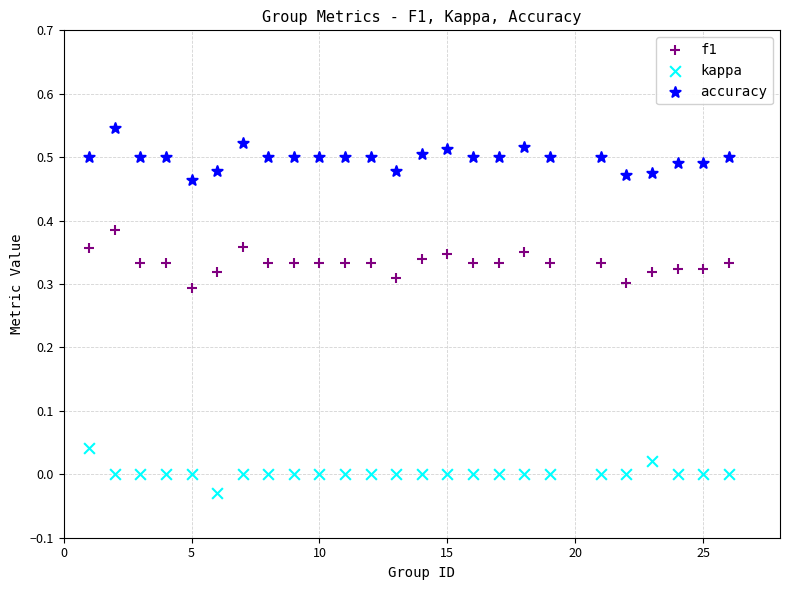

What are all the series names shown in the legend?

f1, kappa, accuracy